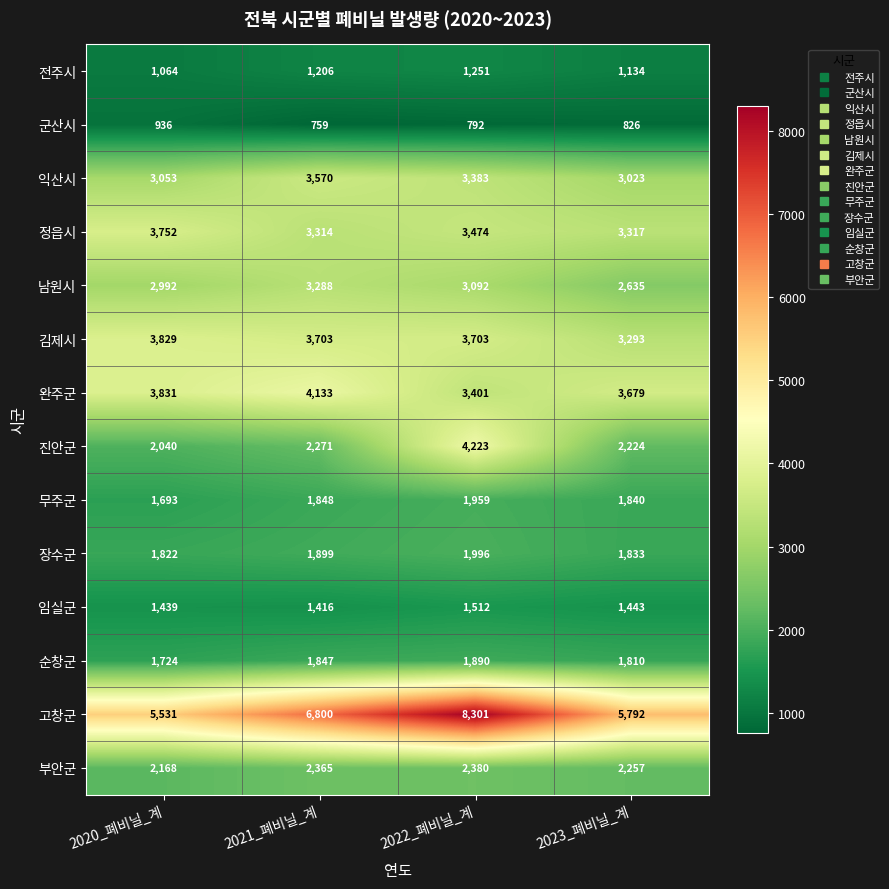

Read the 완주군 value at 2023_폐비닐_계.

3679